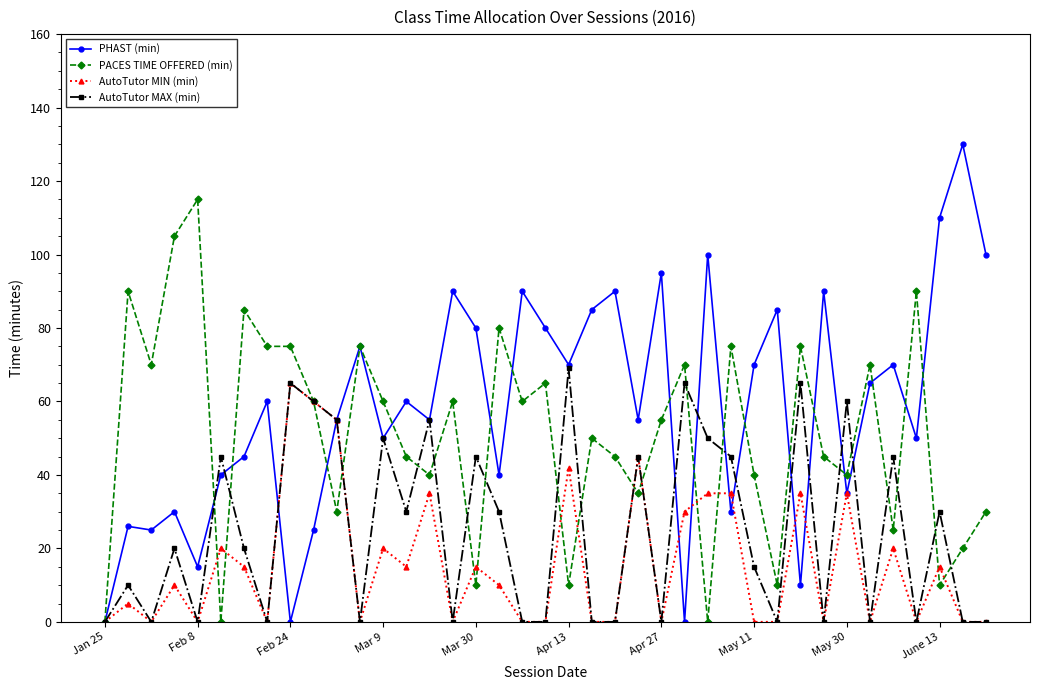

At how many categories does at least one series exceed 48?

37